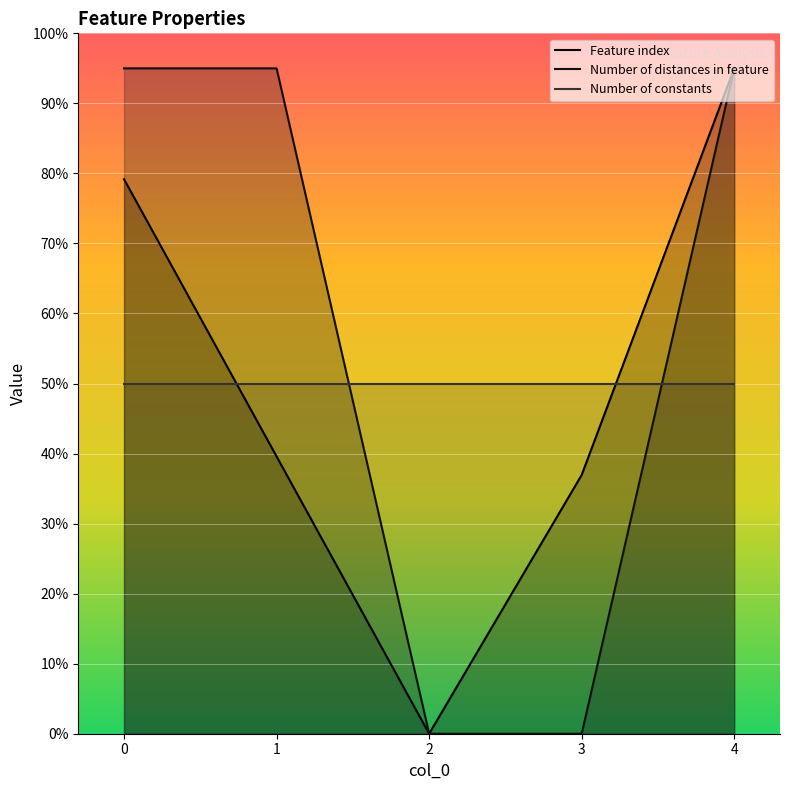

Does the chart display data point markers on the line(s)?

No